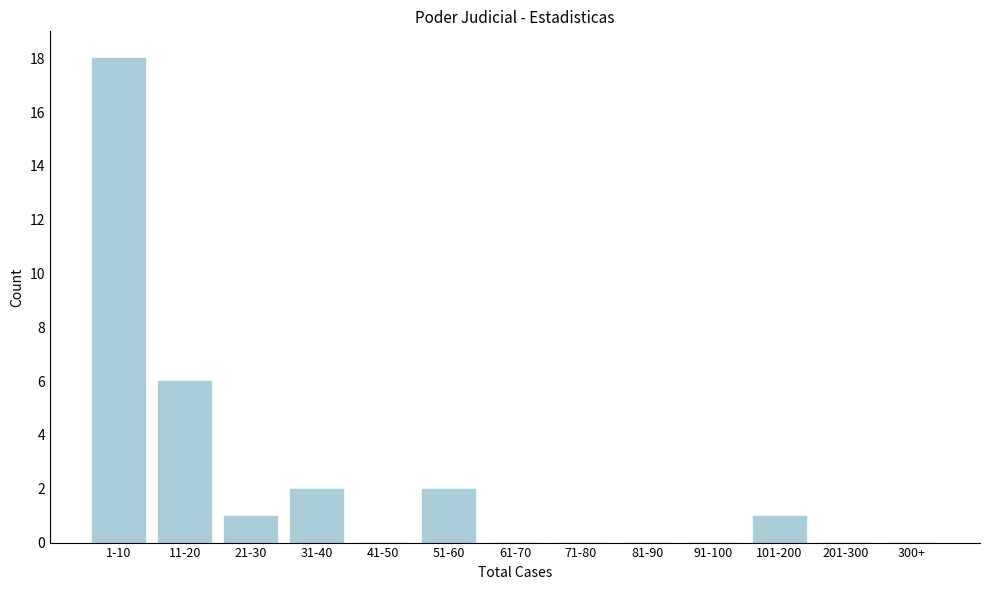

Reading right to left, extract all data points from this chart.

300+=0	201-300=0	101-200=1	91-100=0	81-90=0	71-80=0	61-70=0	51-60=2	41-50=0	31-40=2	21-30=1	11-20=6	1-10=18